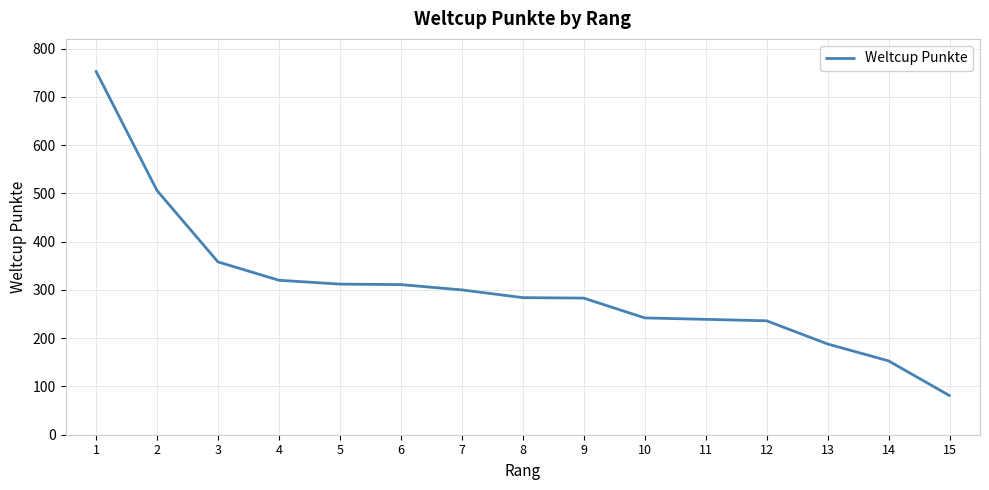

At which label does the data first exceed 284?

1